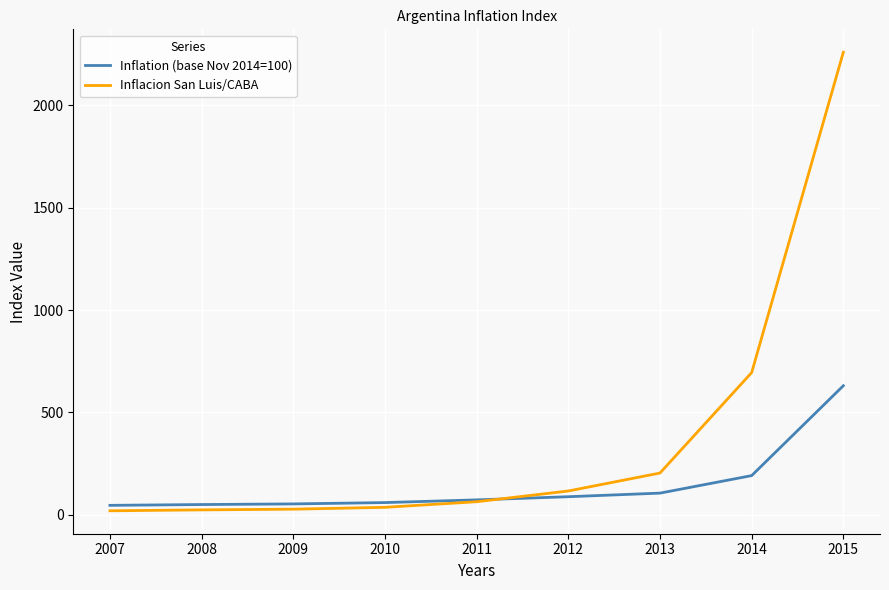

What is the sum of all Inflation (base Nov 2014=100) values?

1291.9